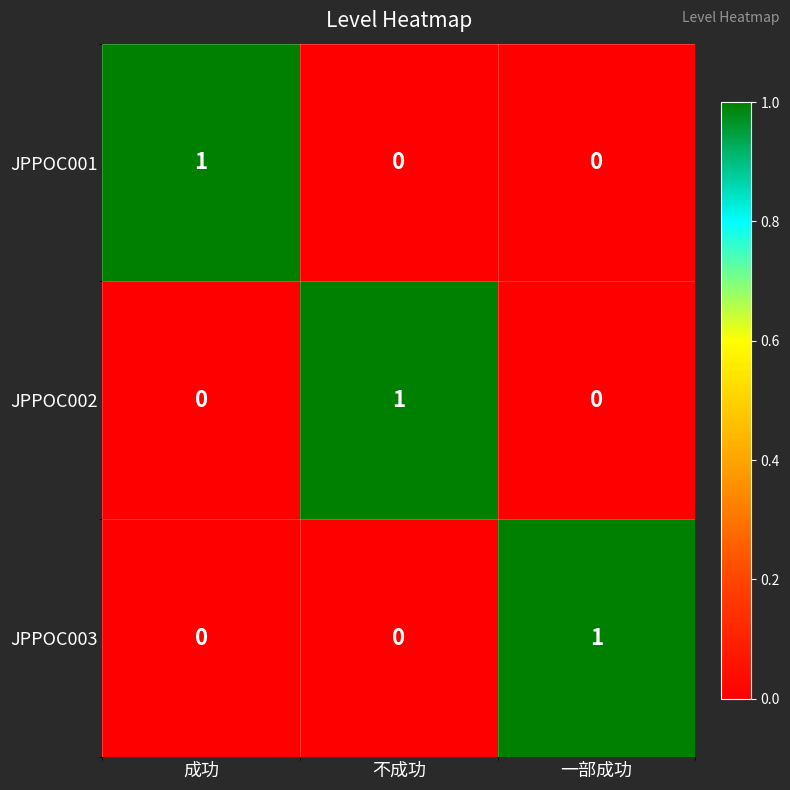

True or false: JPPOC001 has a value of 0 at 一部成功.

True